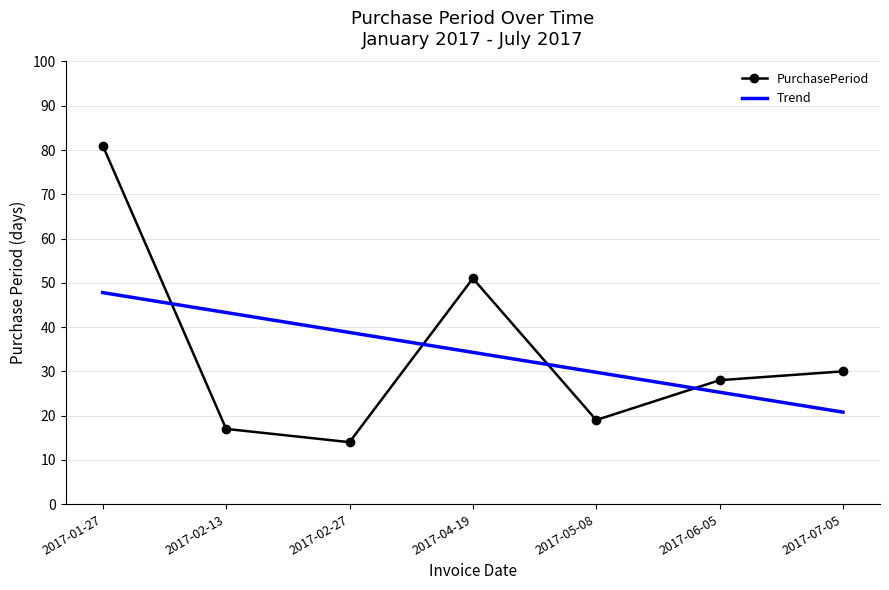

What is the highest value of the PurchasePeriod series?

81